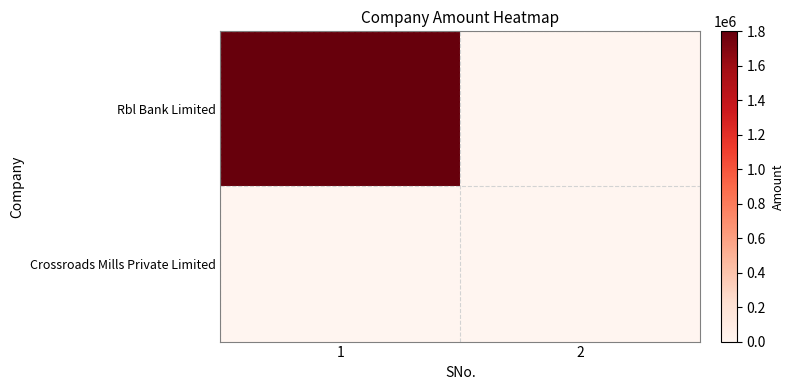

Which series has the largest total across all categories?

Rbl Bank Limited